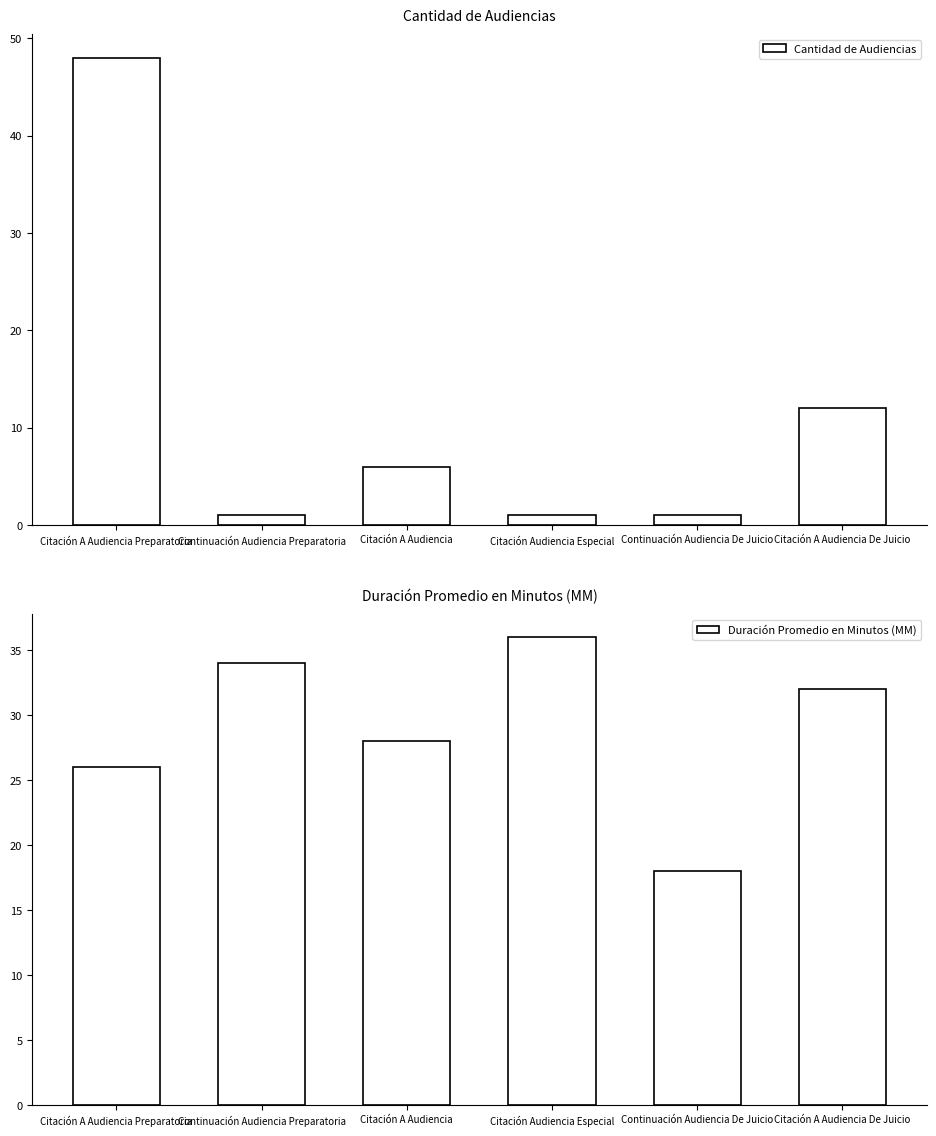

Are the bars horizontal?

No